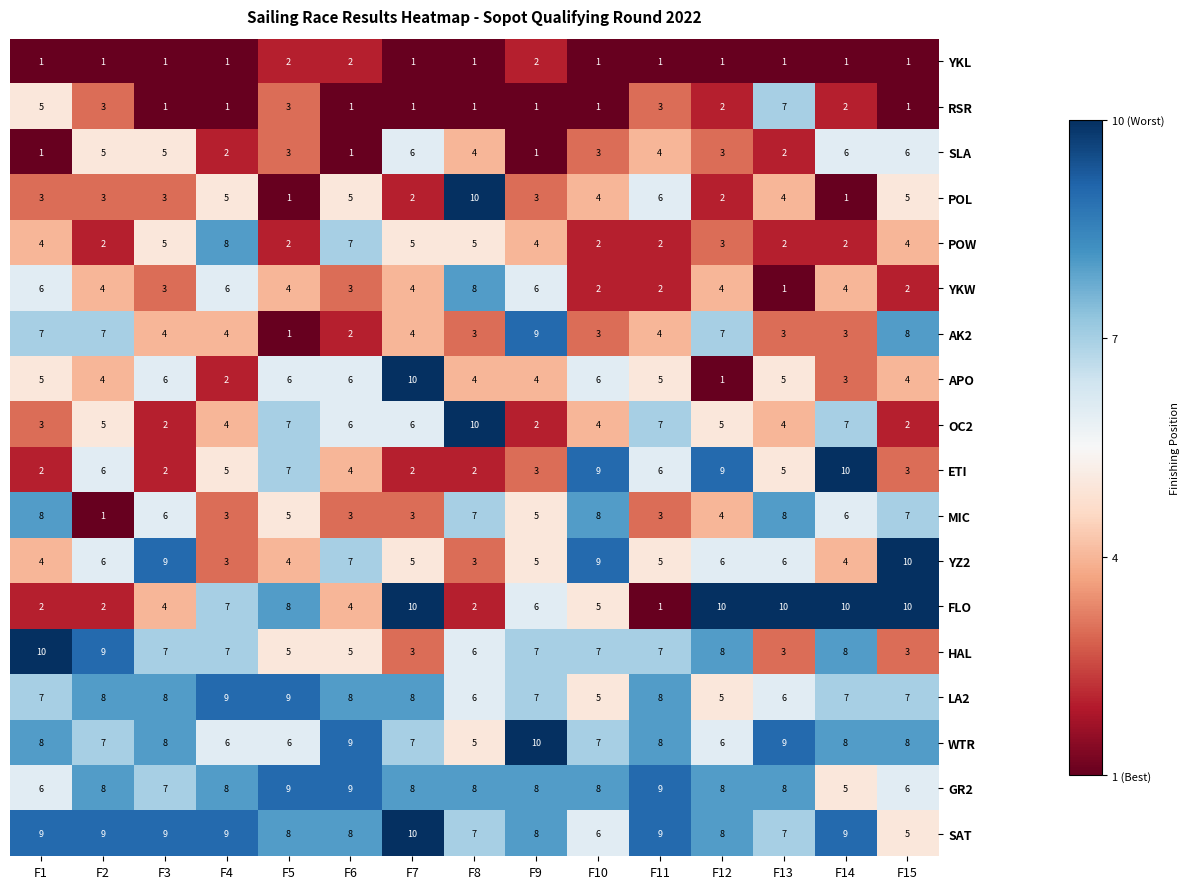

Which series has the largest total across all categories?

SAT